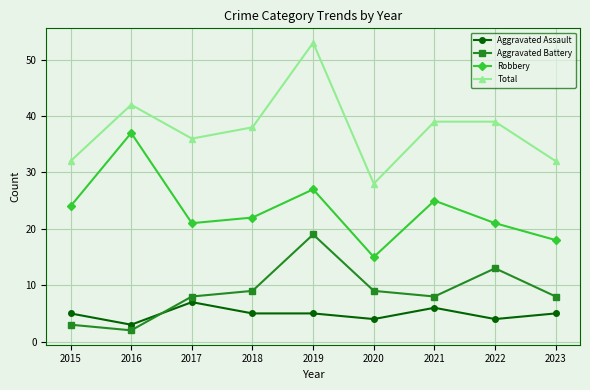

At which label does Aggravated Battery reach its peak?

2019